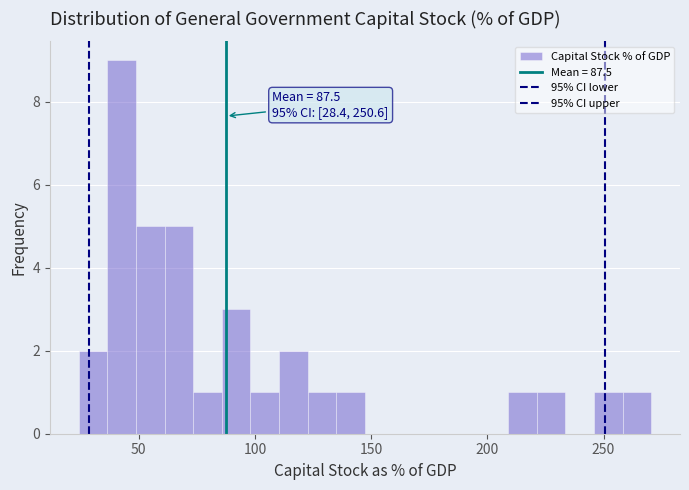

Around what value on the x-axis is the tallest bar? Give the approximate position of its centre, as read against the axis.

45